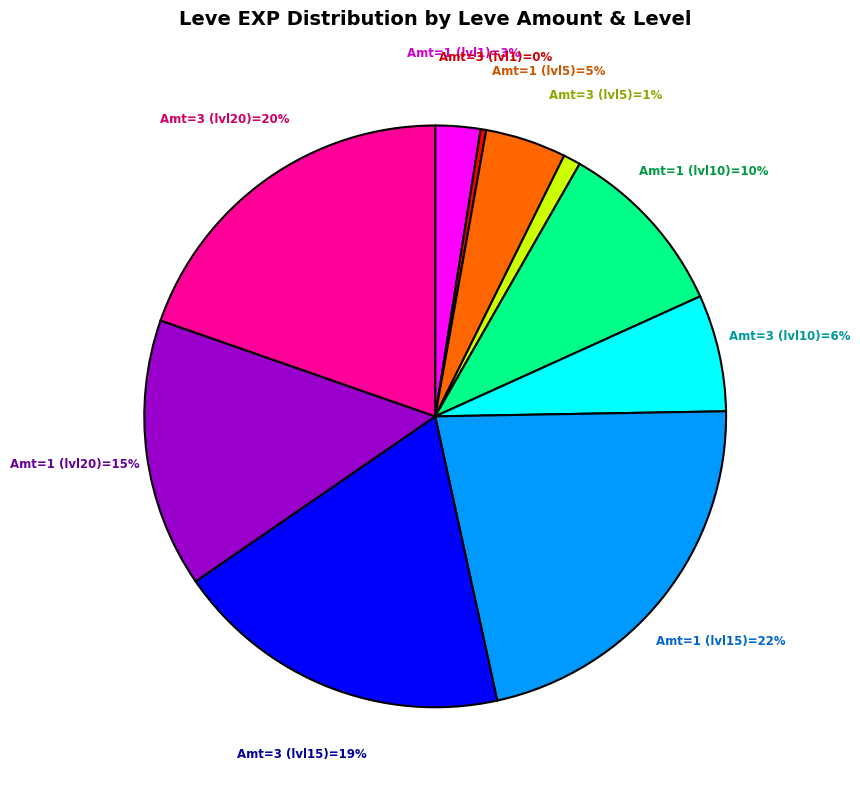

How many slices are in this pie chart?

10